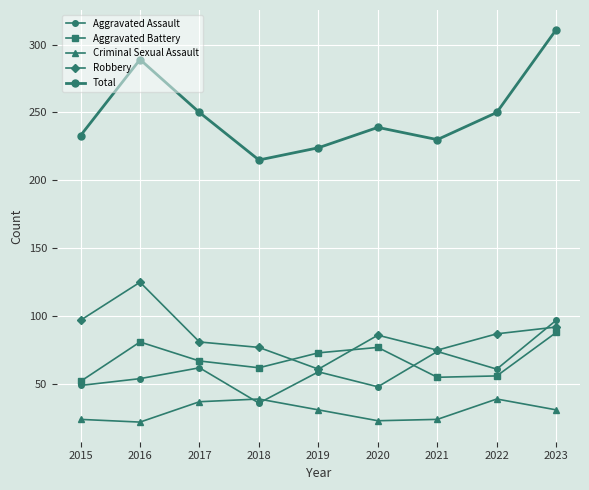

Where is the first local minimum for Criminal Sexual Assault?

2016